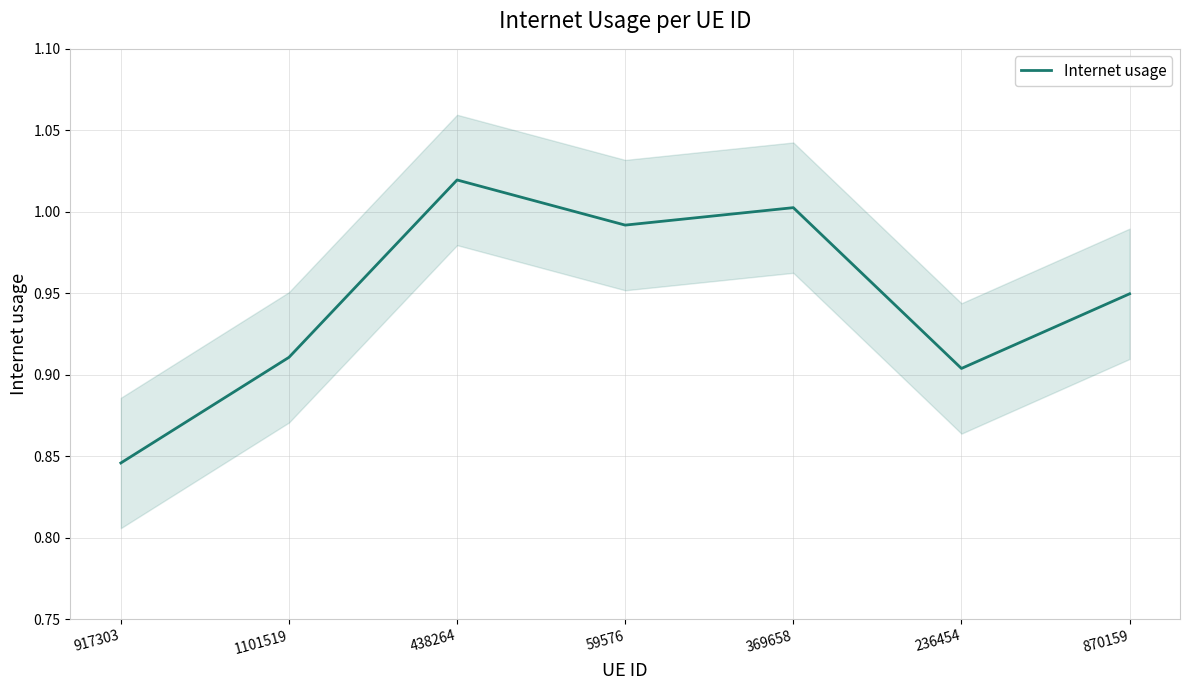

What is the smallest value displayed?

0.8